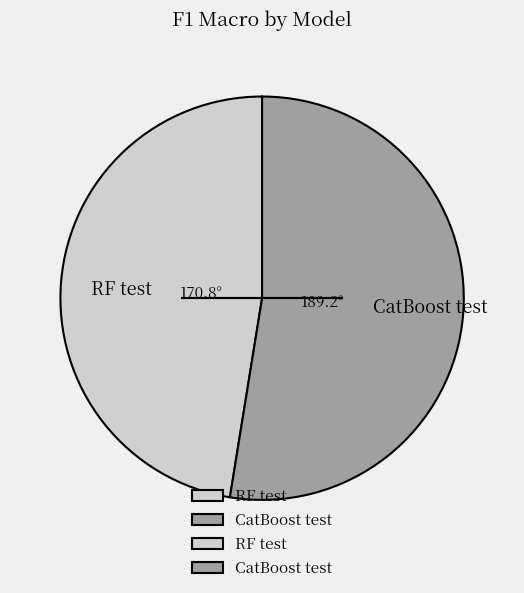

Rank the categories by value from highest to lowest.

CatBoost test, RF test